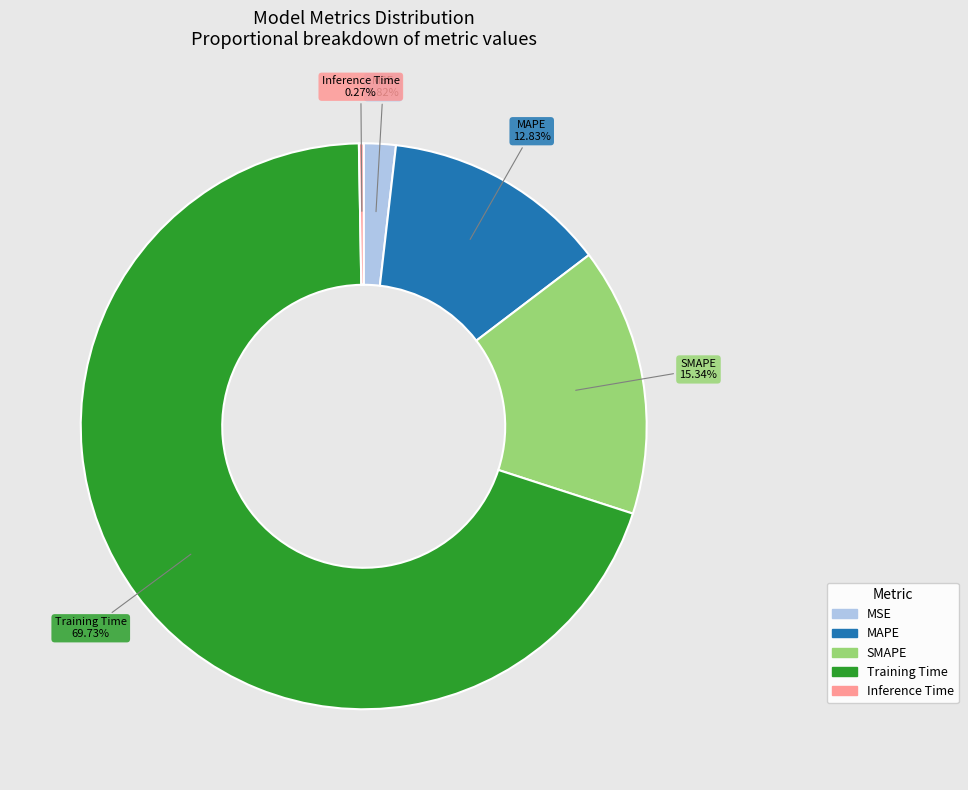

What is the largest slice in the pie chart?

Training Time